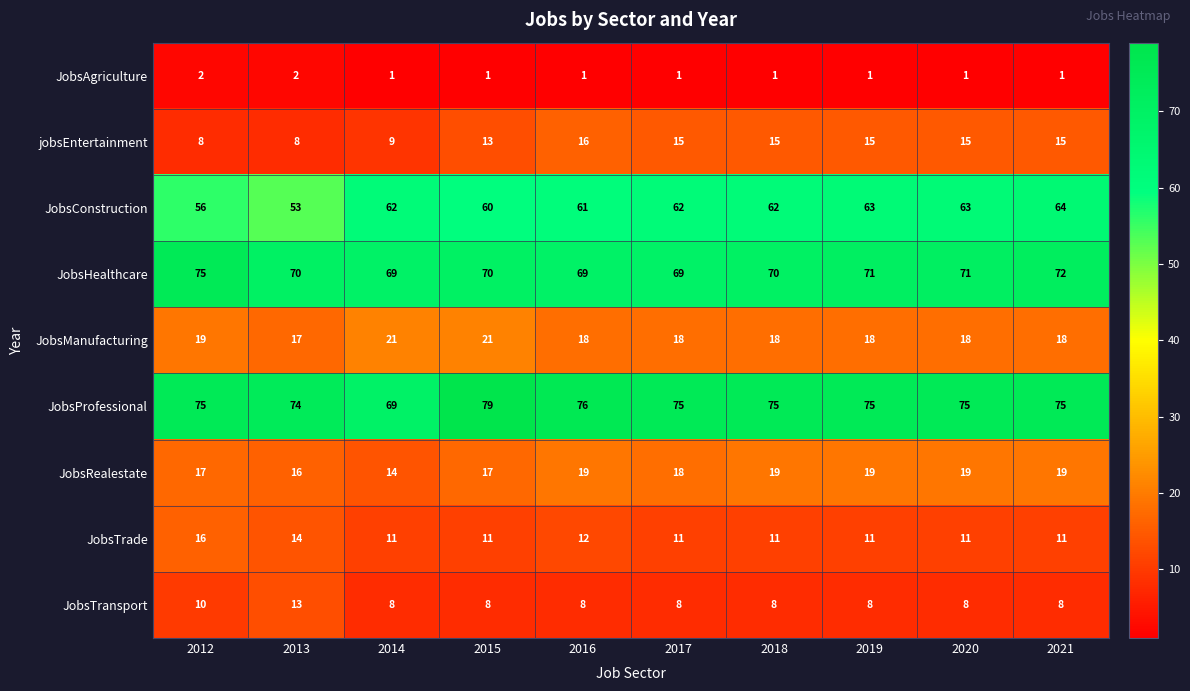

How many JobsTrade values are between 11 and 12?

8